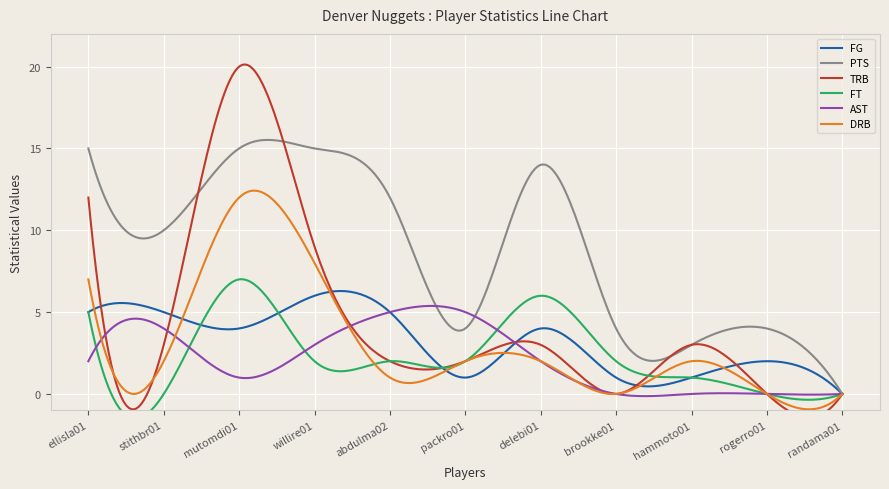

How many FG values are between 1 and 5?

9